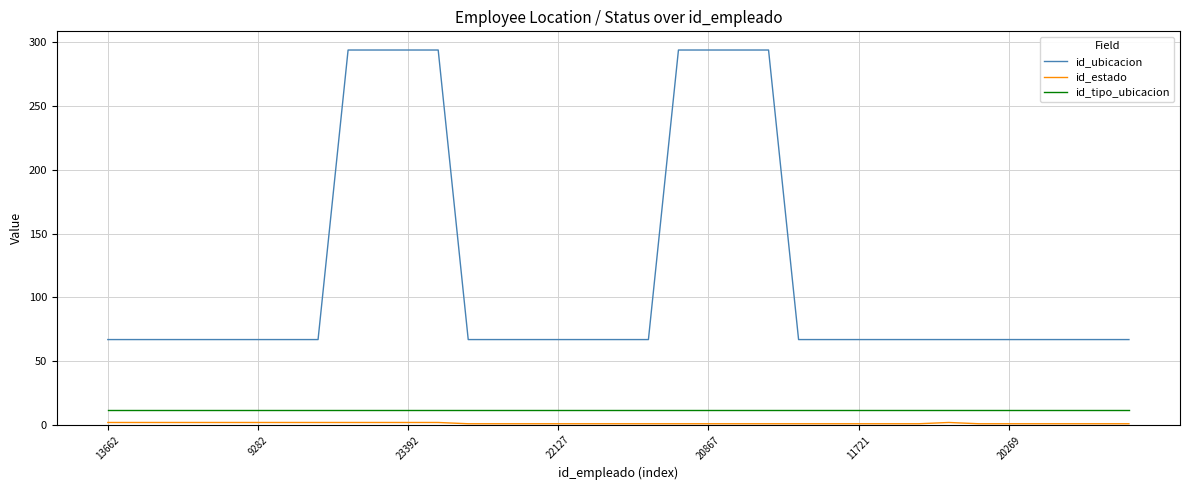

Which series has the largest range (max minus min)?

id_ubicacion